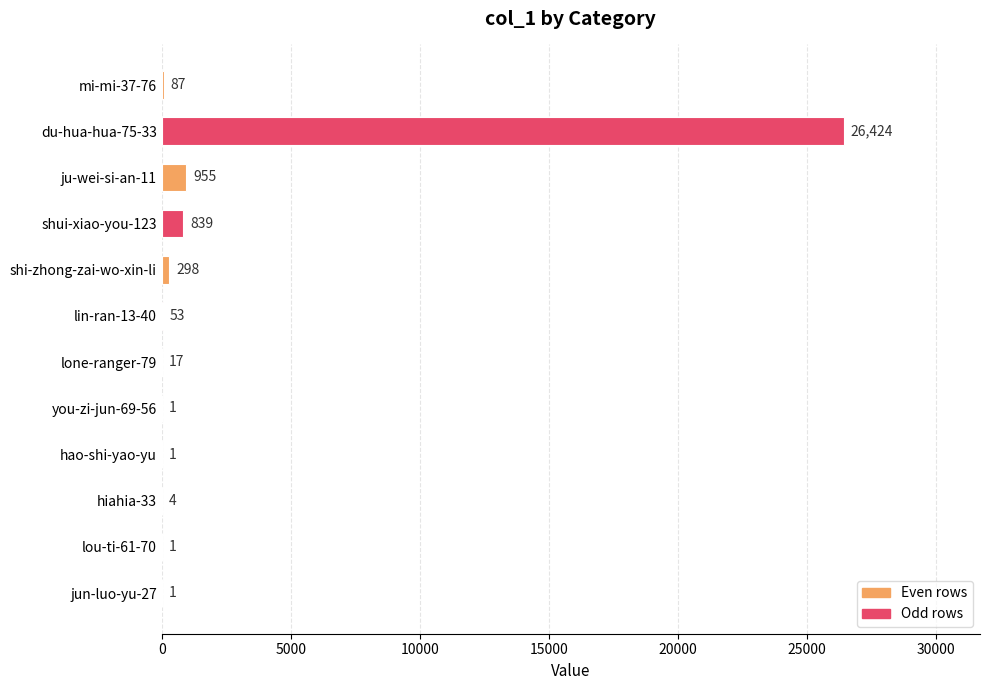

What is the sum of the values at mi-mi-37-76 and lin-ran-13-40?

140